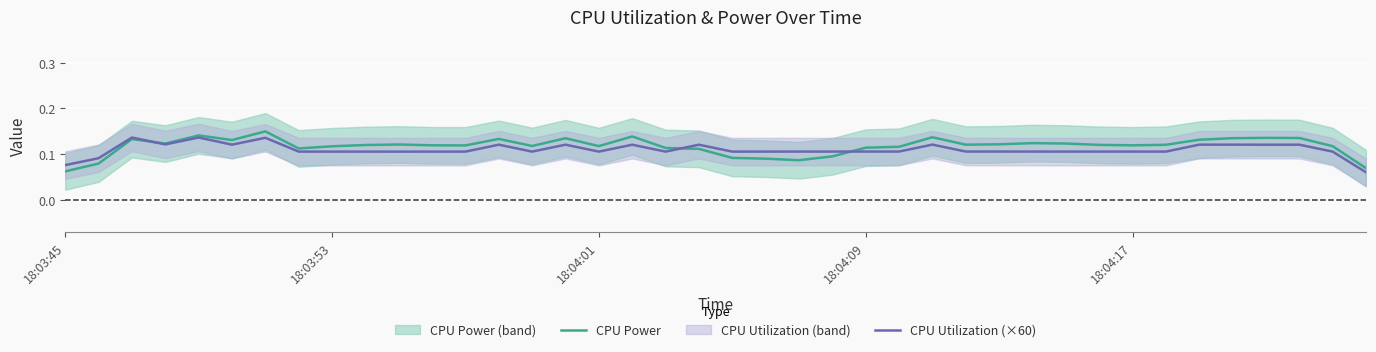

What is the difference between the second highest and second lowest values in the CPU Power series?

0.1